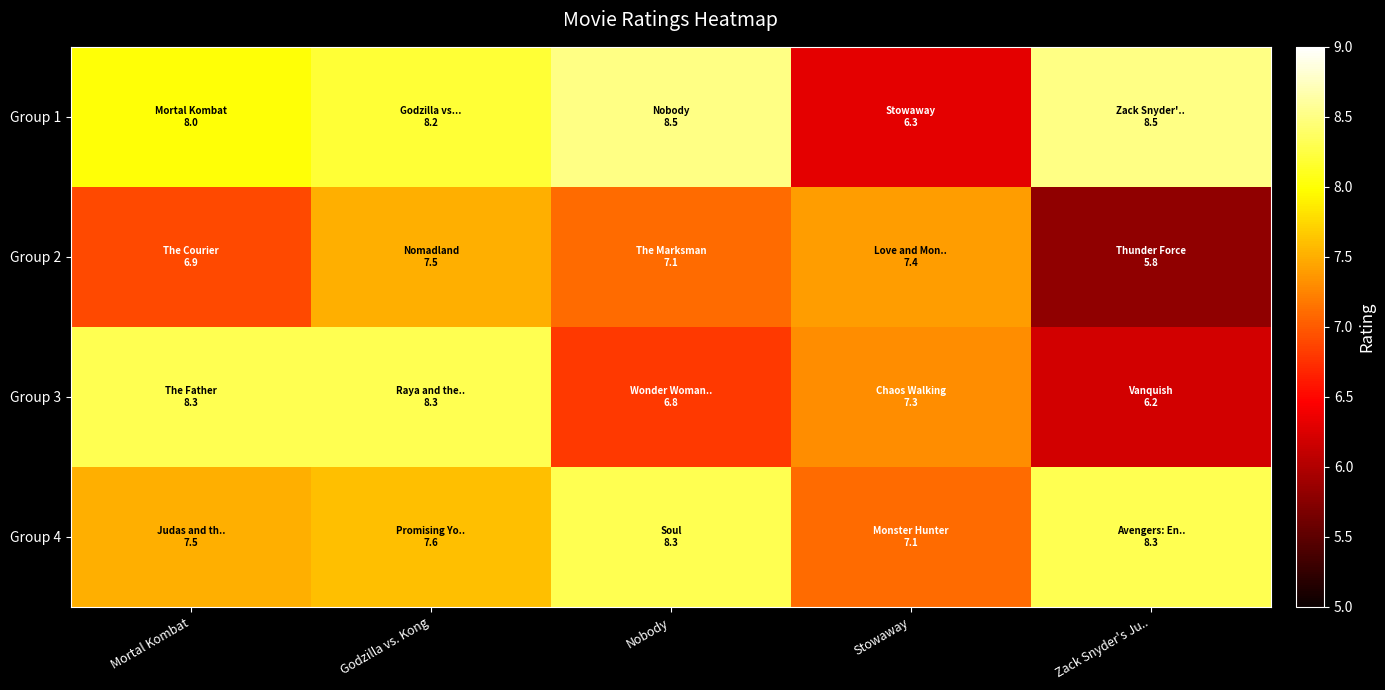

Rank the series by their maximum value, from highest to lowest.

Group 1, Group 3, Group 4, Group 2